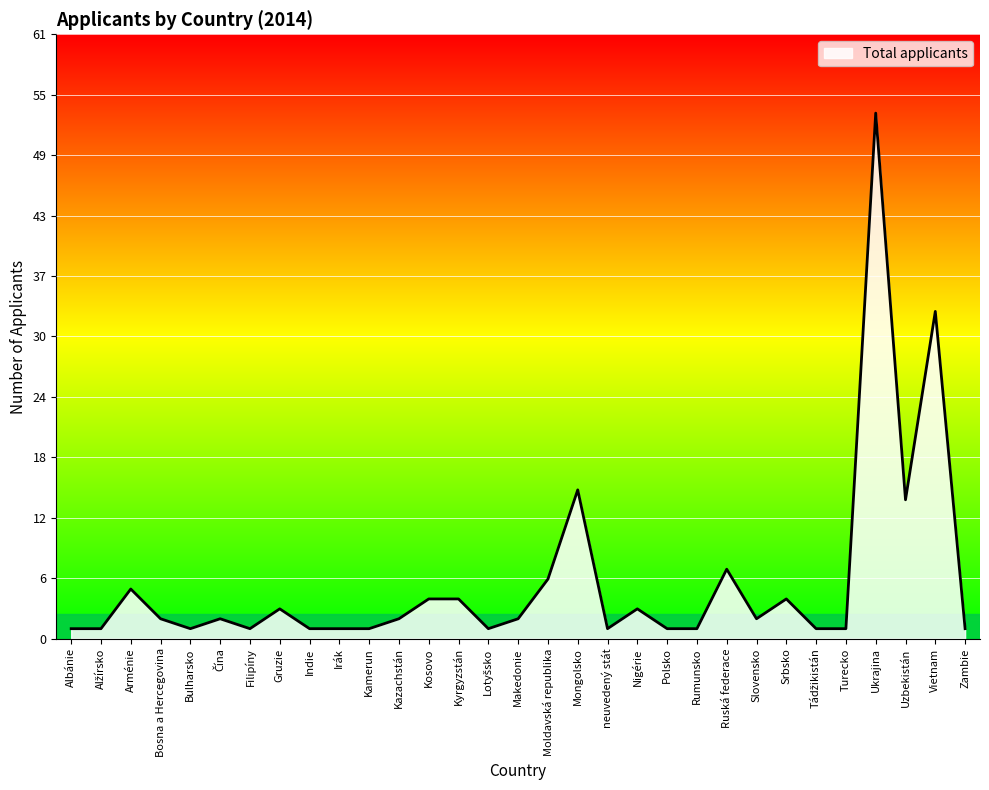

What is the label of the 6th point from the left?

Čína